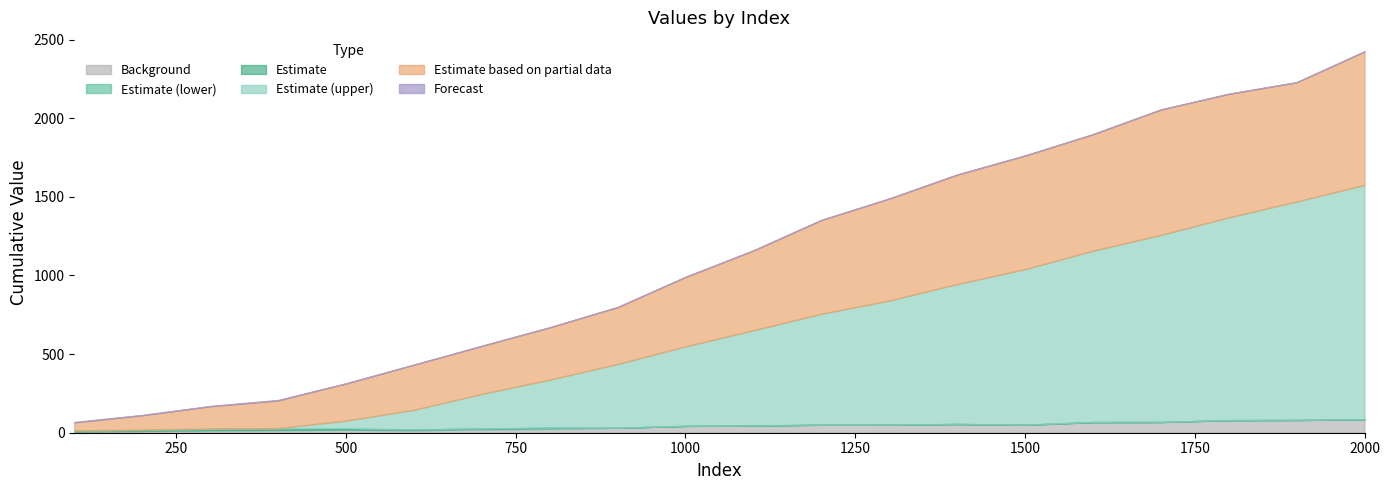

What is the maximum value for Background?

86.1